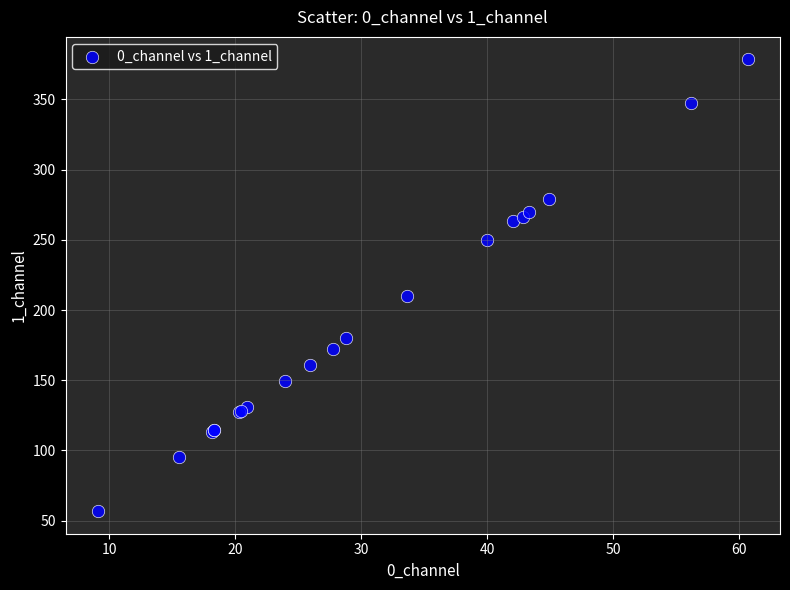

What Y value in the scatter plot is closest to 217?

209.8